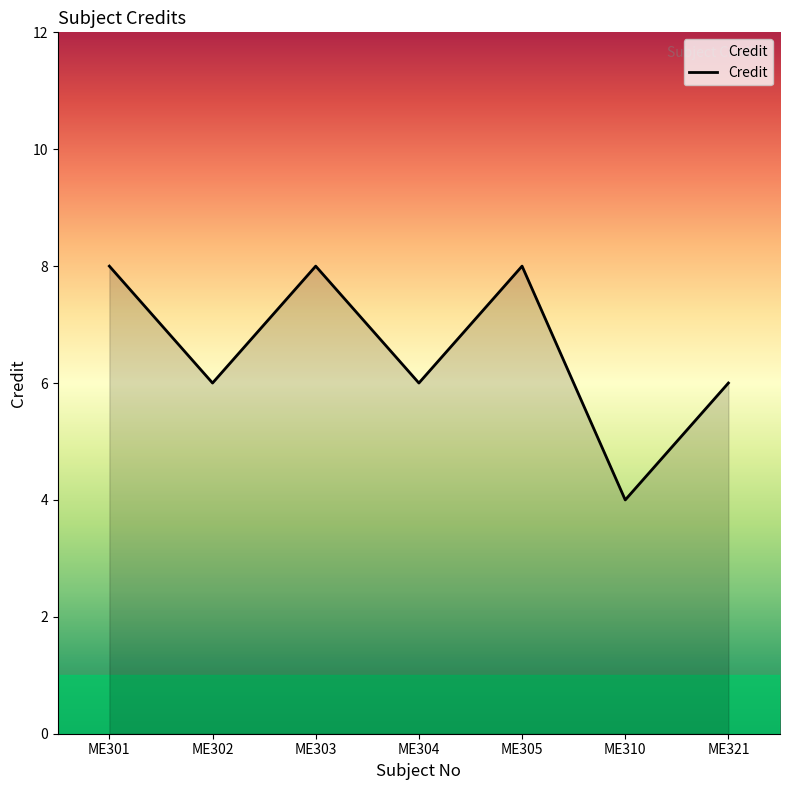

What is the change in value from ME303 to ME321?

-2